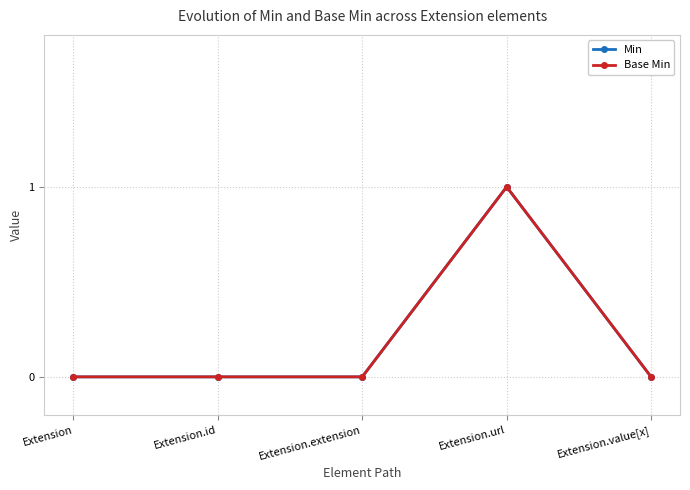

Which series changed the most between Extension and Extension.id?

Min